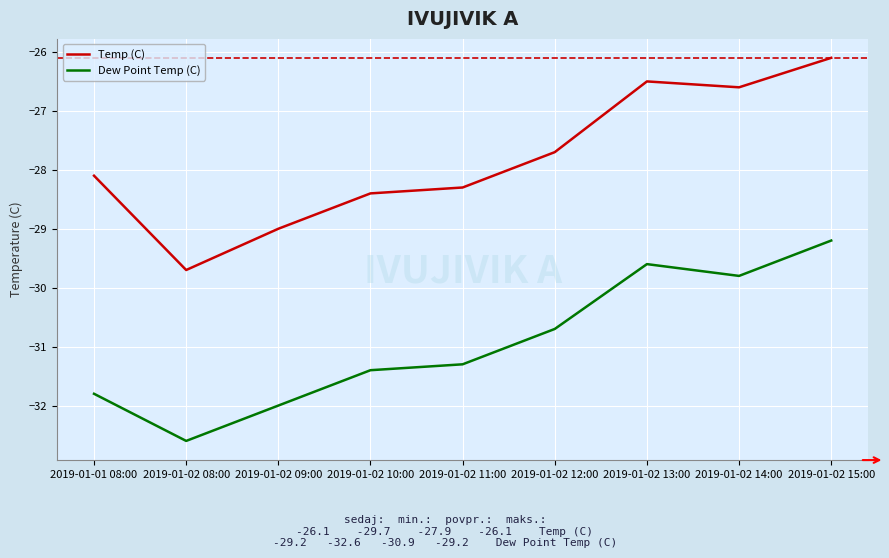

Which series has the largest total across all categories?

Temp (C)